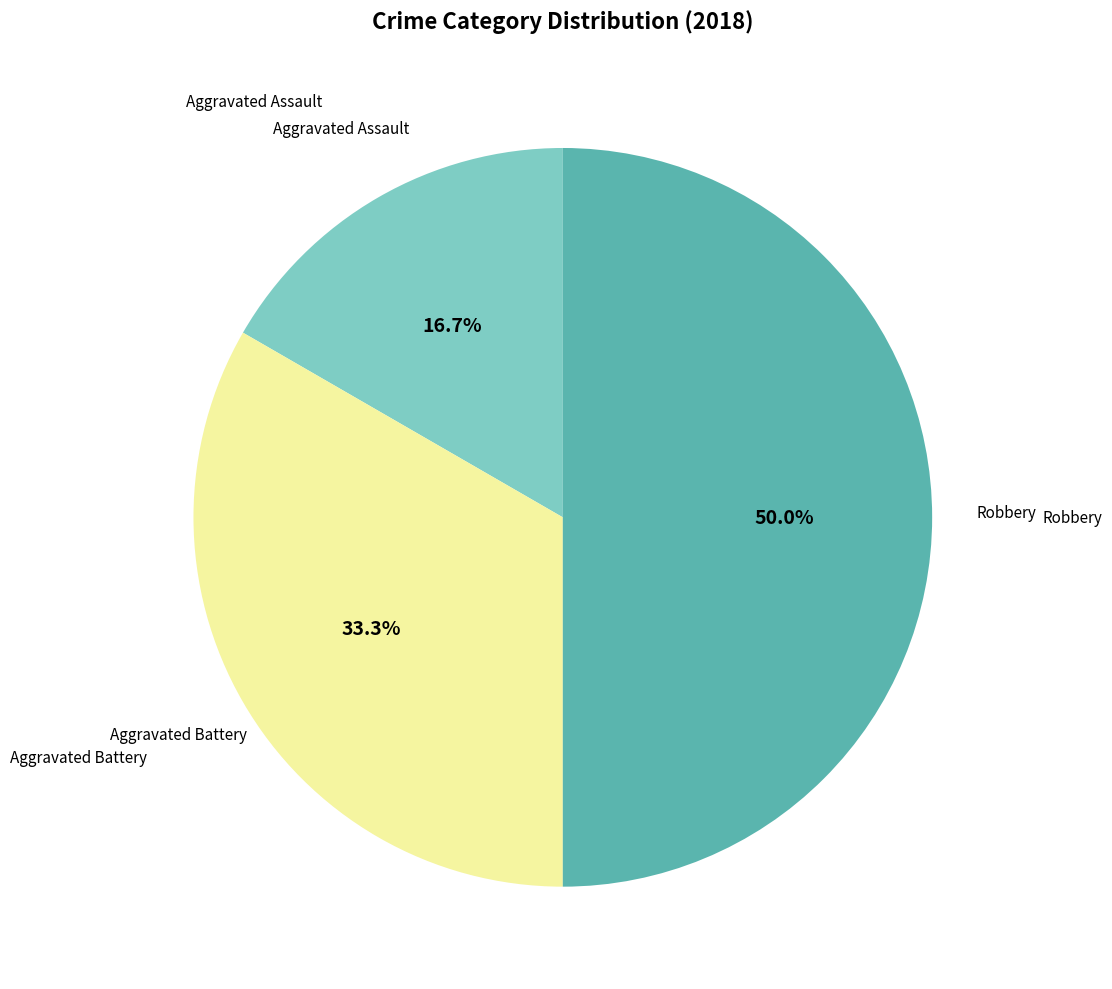

How much of the chart is everything except Aggravated Battery?

66.7%